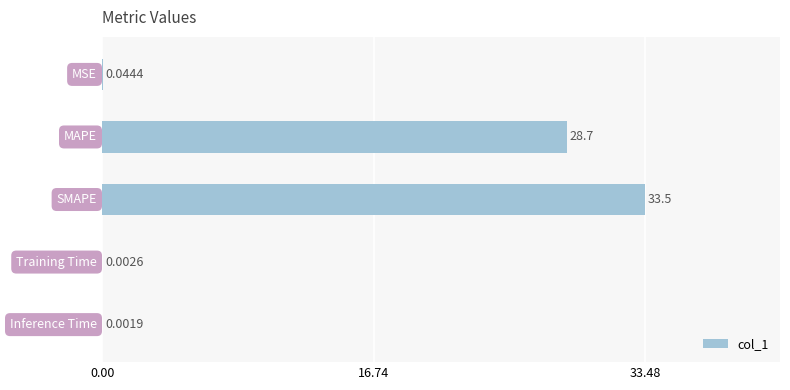

What is the sum of all values?

62.2